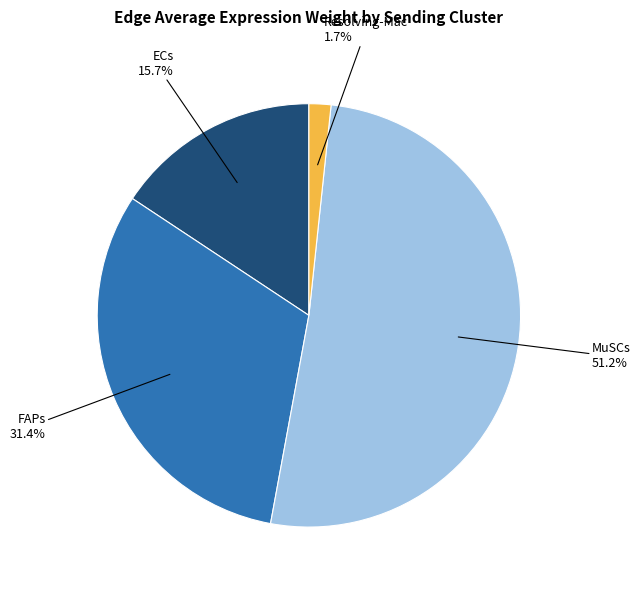

Is there a majority slice in this chart?

Yes